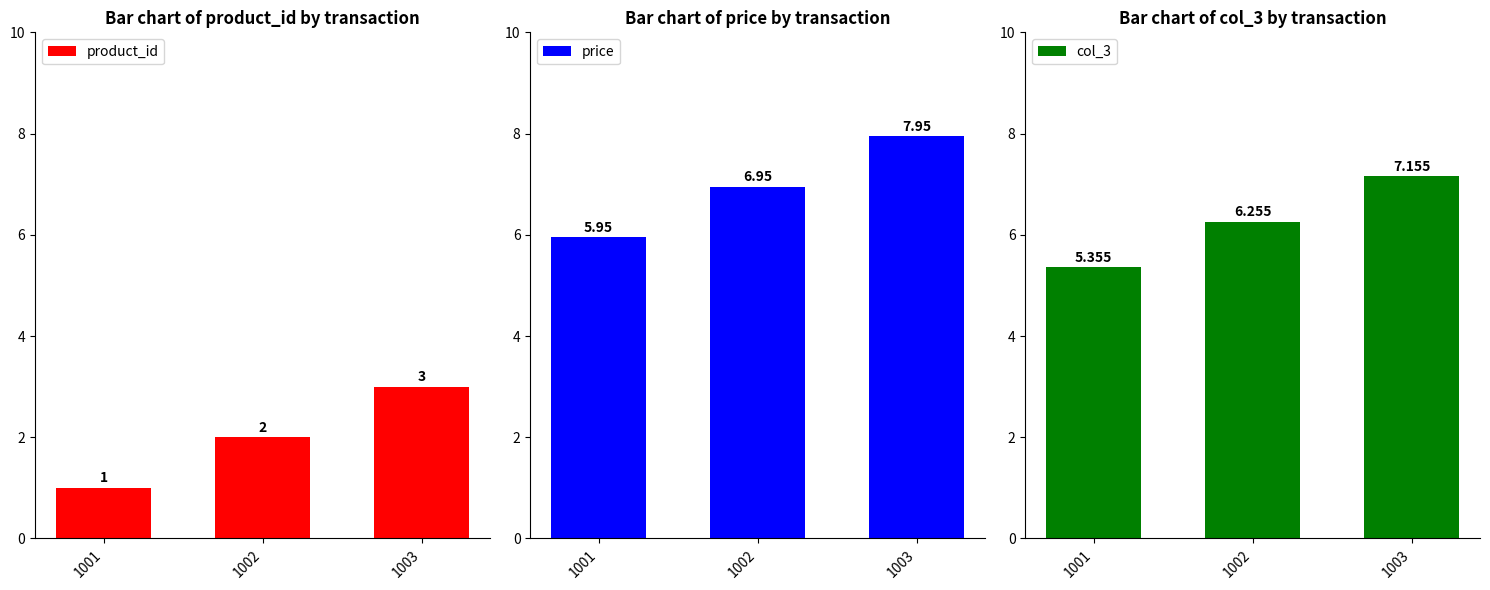

Where does the price series first go above 6?

1002